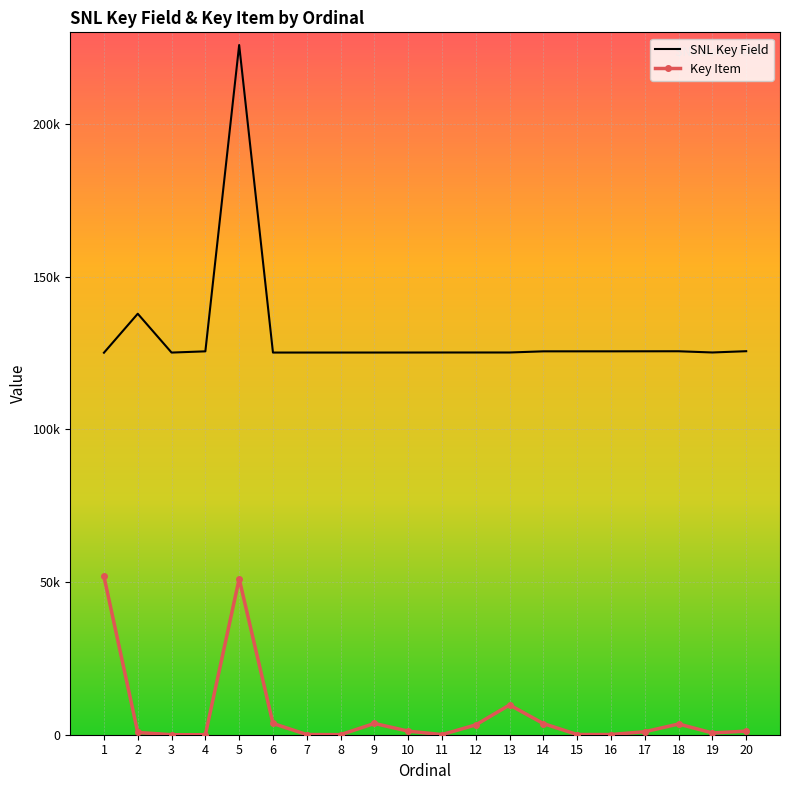

What are all the series names shown in the legend?

SNL Key Field, Key Item